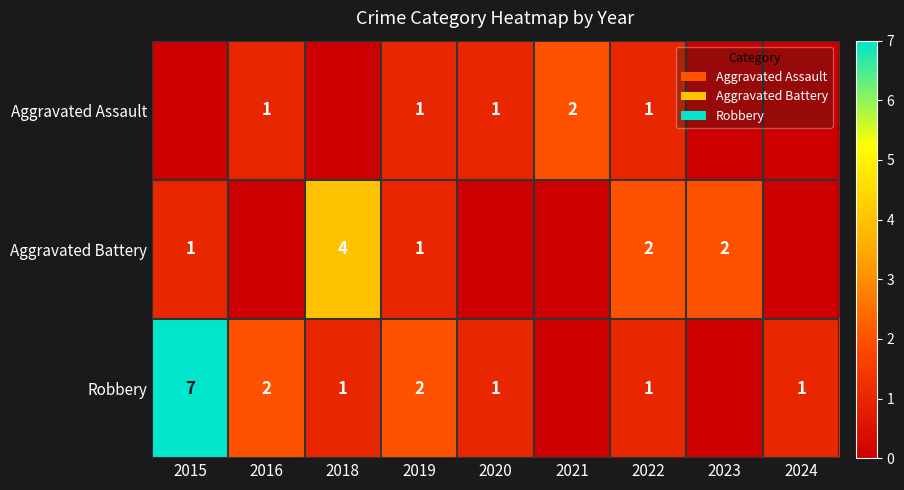

What is the sum of the Aggravated Battery values at 2022 and 2018?

6